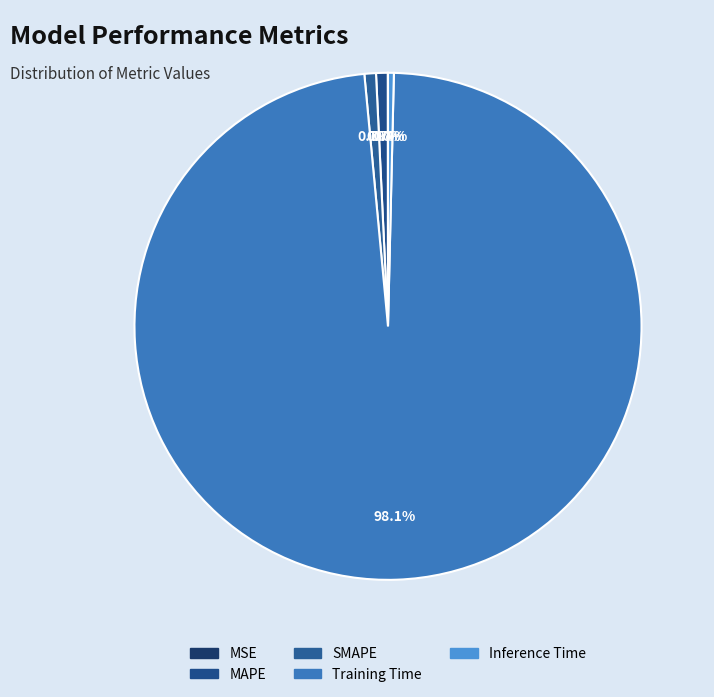

Rank the categories by value from highest to lowest.

Training Time, MAPE, SMAPE, Inference Time, MSE